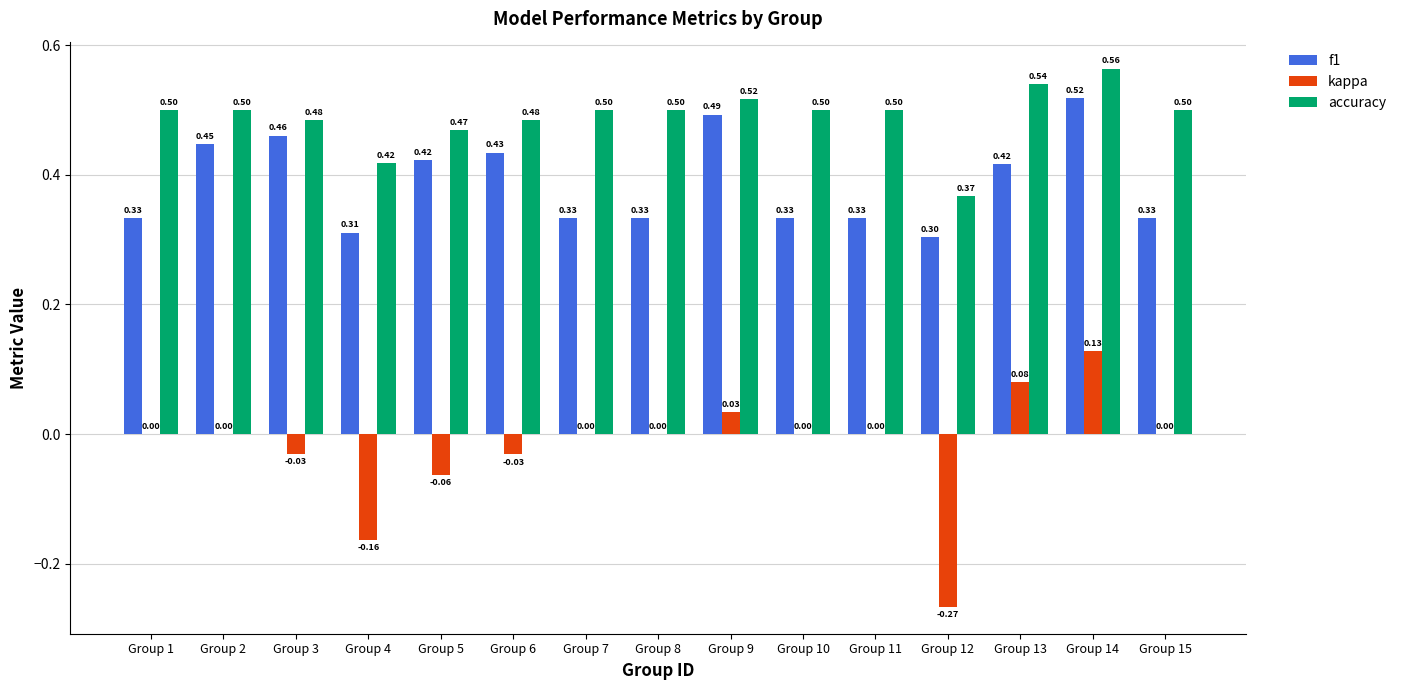

True or false: kappa has a value of -0.1 at Group 6.

False